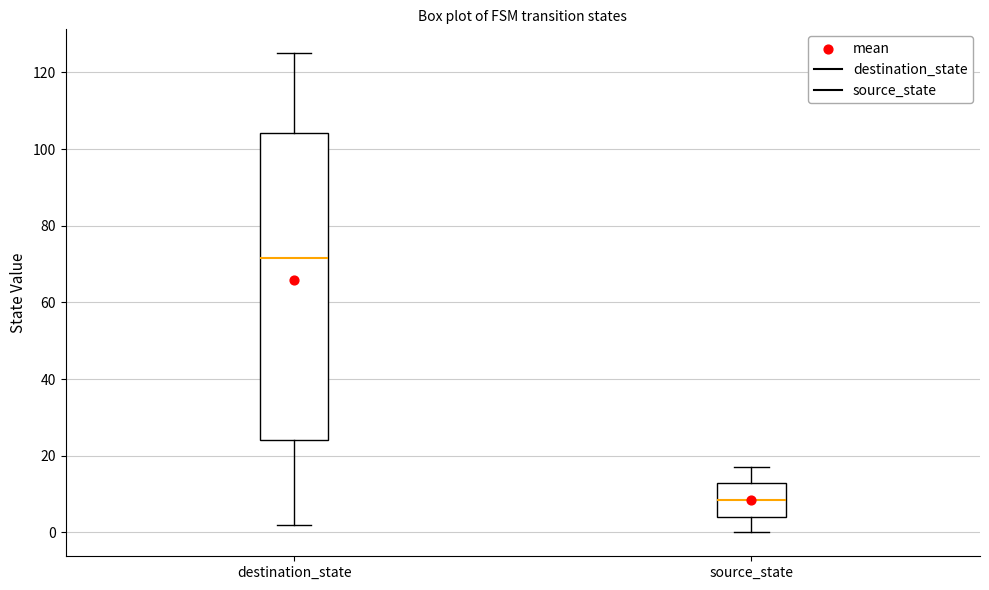

Reading left to right, transcribe this box plot: for each box, give where its median line is, the range the box spans, and where its two whiskers end, as read against the y-axis. The values are not printed on the chart, so give them approximately, as read against the axis.

destination_state: median 72, box 24 to 104, whiskers 2 to 126
source_state: median 8, box 4 to 14, whiskers 0 to 18